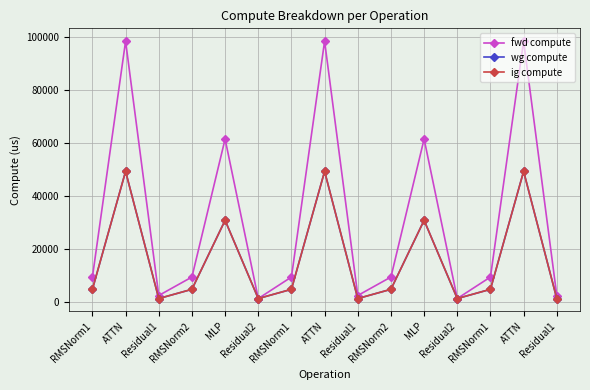

List the series in order of their peak value, highest first.

fwd compute, wg compute, ig compute